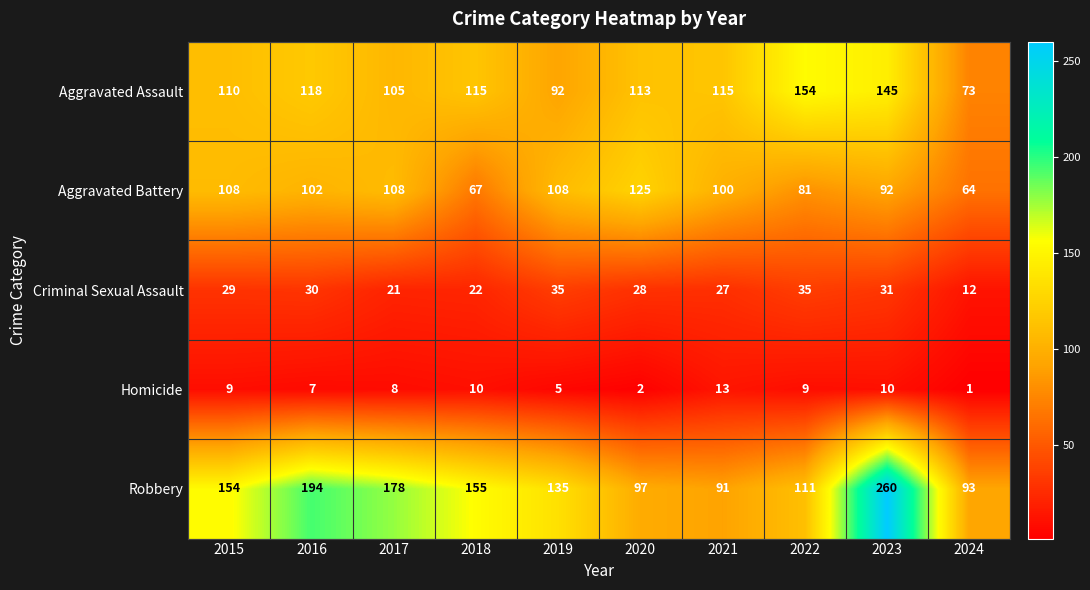

What is the minimum value for Robbery?

91